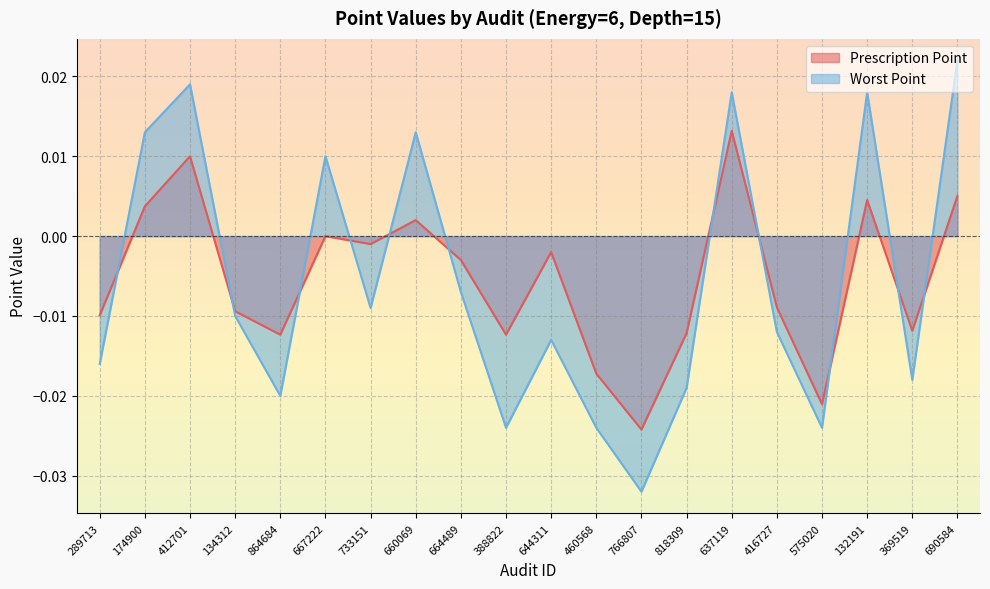

Where is Worst Point nearest to the value 0?

664489